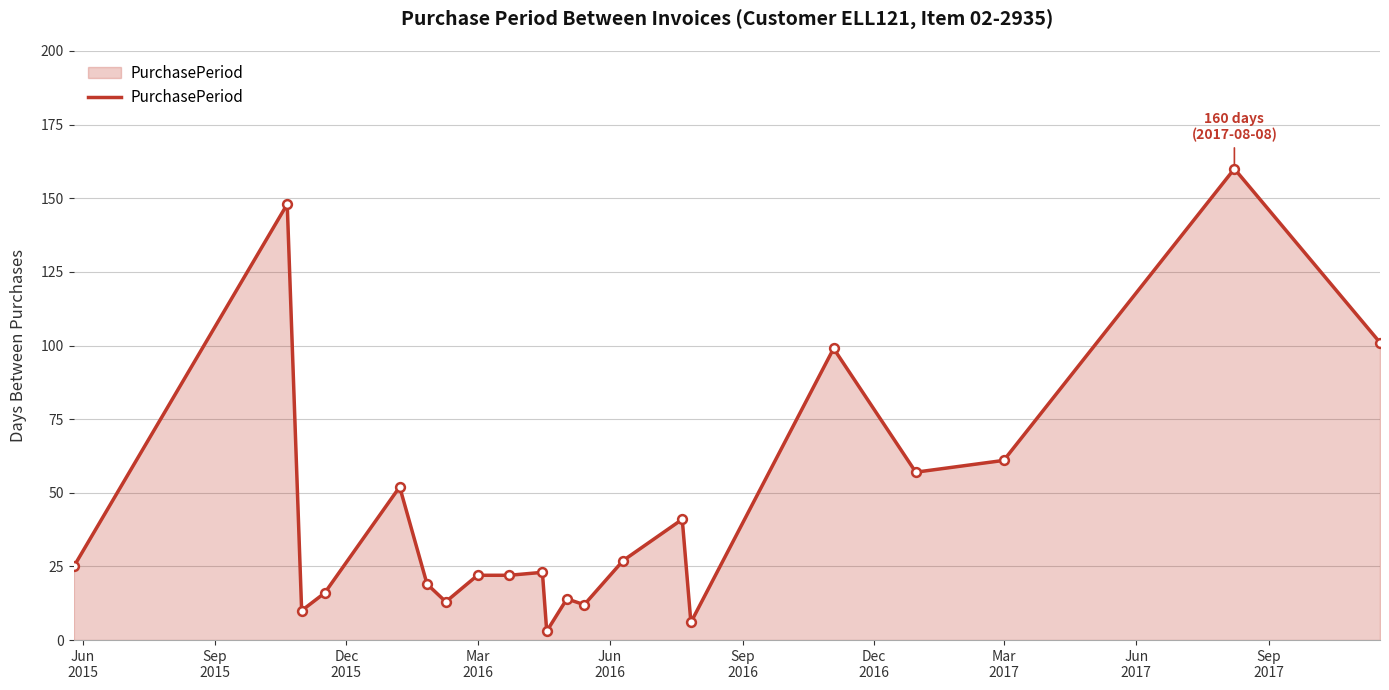

What is the greatest value displayed?

160